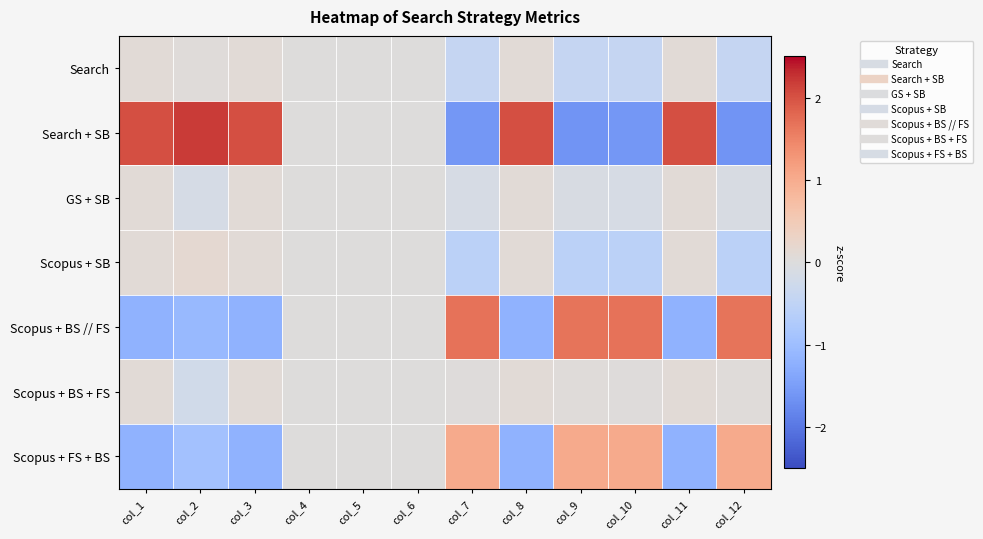

Which has a higher value, col_9 or col_3?

col_3